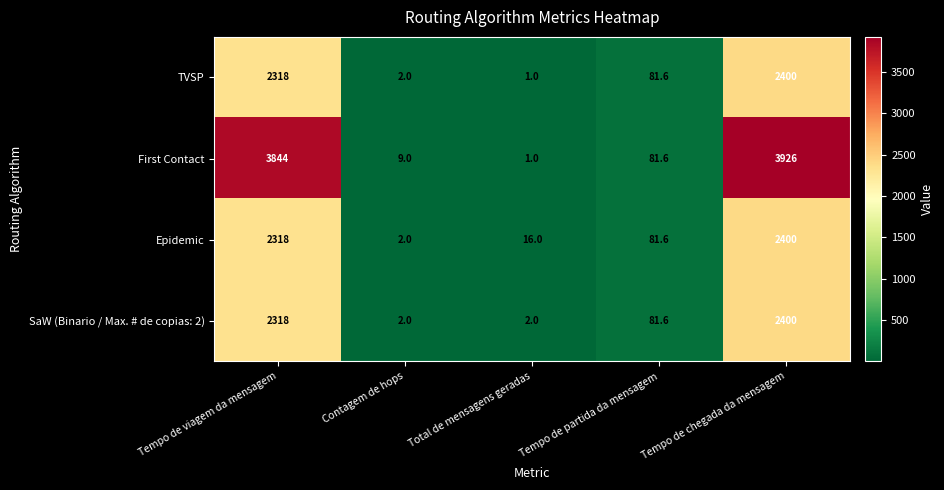

Which series has the largest range (max minus min)?

First Contact